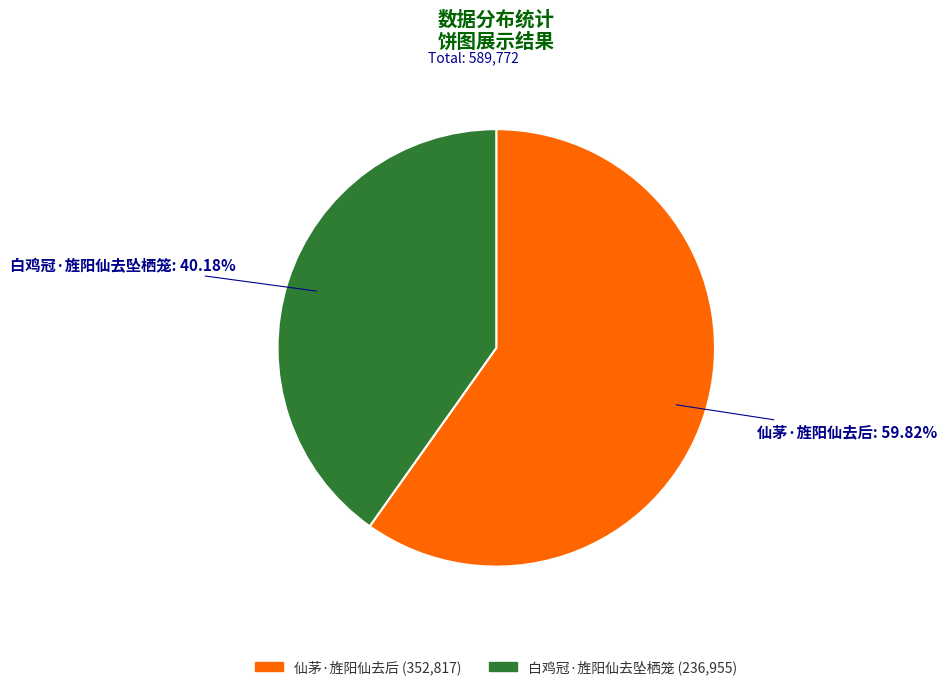

To the nearest percent, what percentage of the pie is 白鸡冠·旌阳仙去坠栖笼?

40%